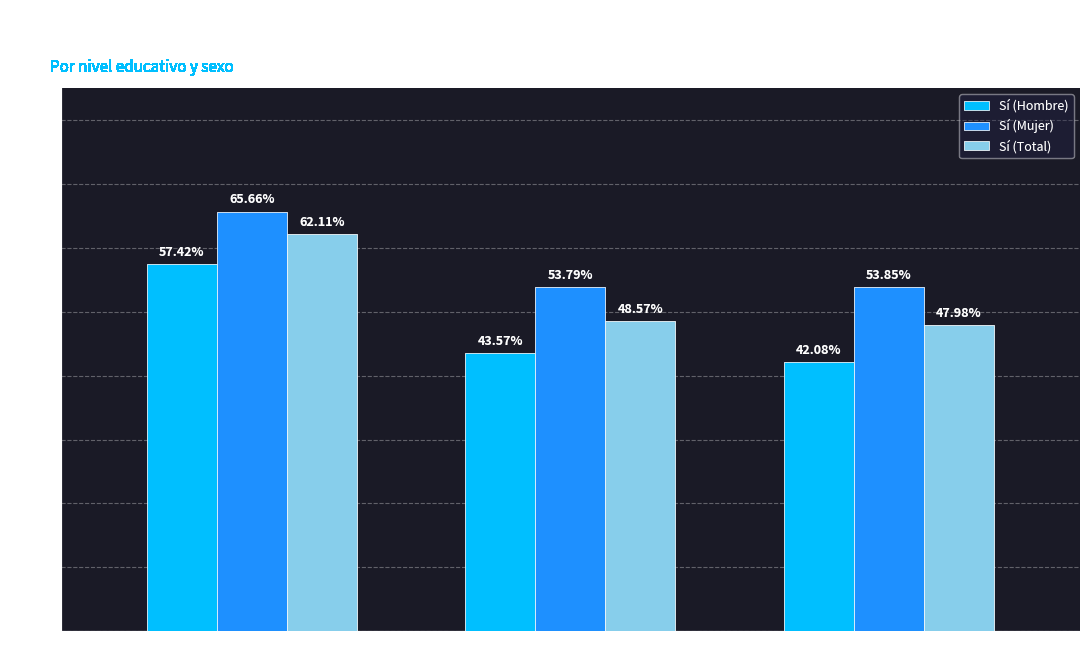

Reading right to left, transcribe all the data shown in this chart.

Sí (Hombre): Universitarios=0.4	Secundarios=0.4	Primarios=0.6
Sí (Mujer): Universitarios=0.5	Secundarios=0.5	Primarios=0.7
Sí (Total): Universitarios=0.5	Secundarios=0.5	Primarios=0.6